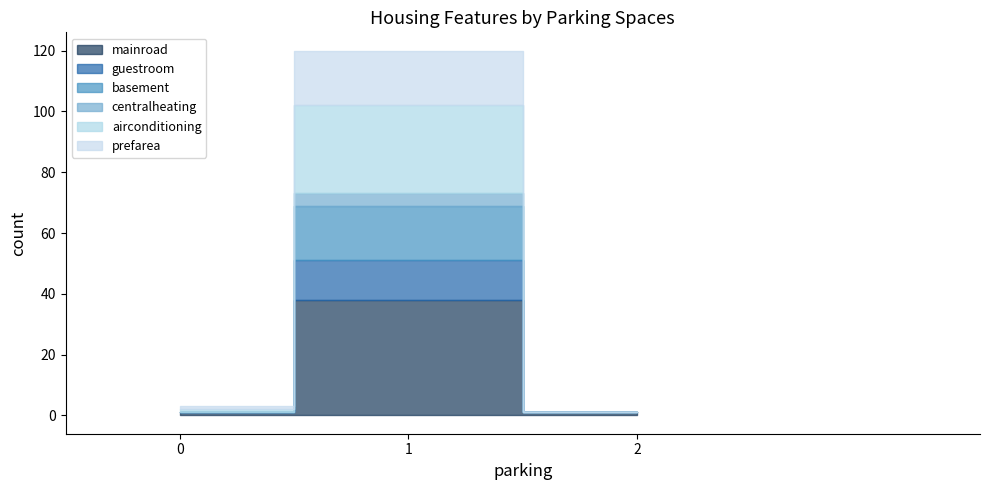

Is it true that centralheating equals -1 at 21?

False